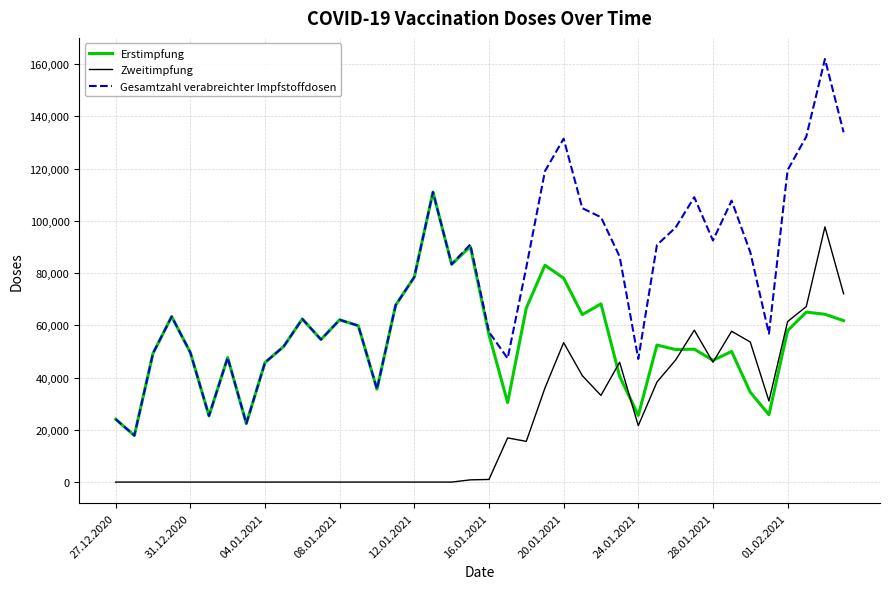

Count the number of data series in this chart.

3